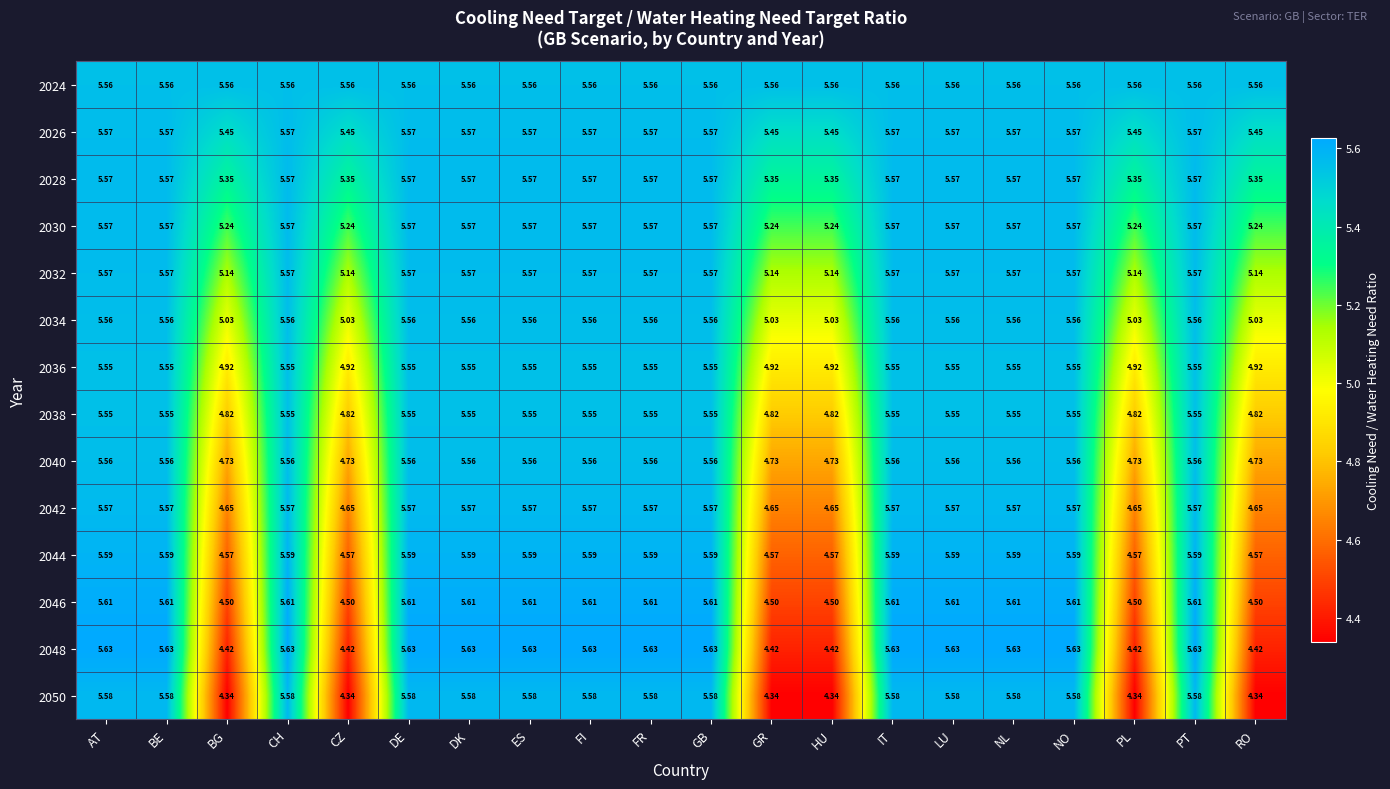

Where does the 2040 series first go above 5?

AT